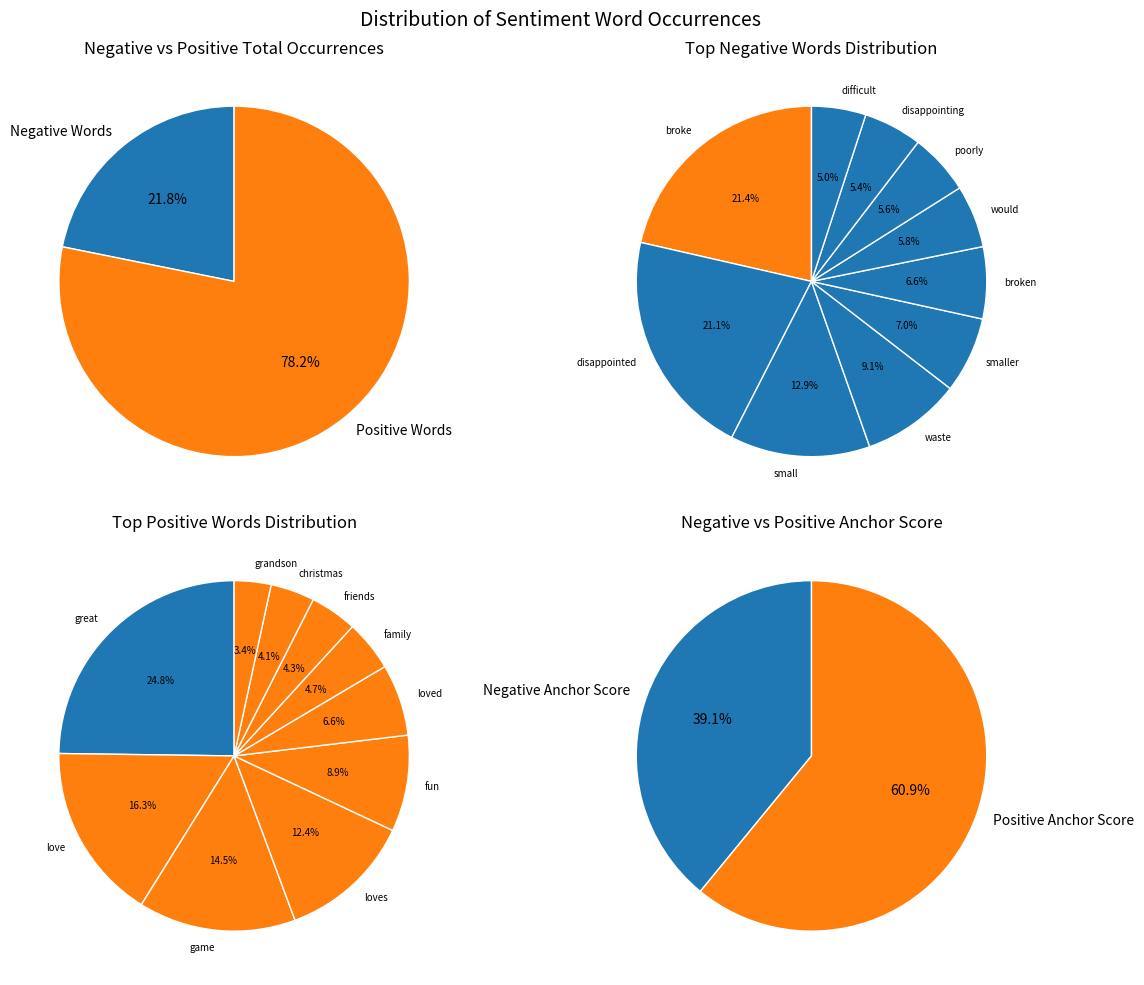

To the nearest percent, what is the difference between the largest and smallest slice percentages?

16%